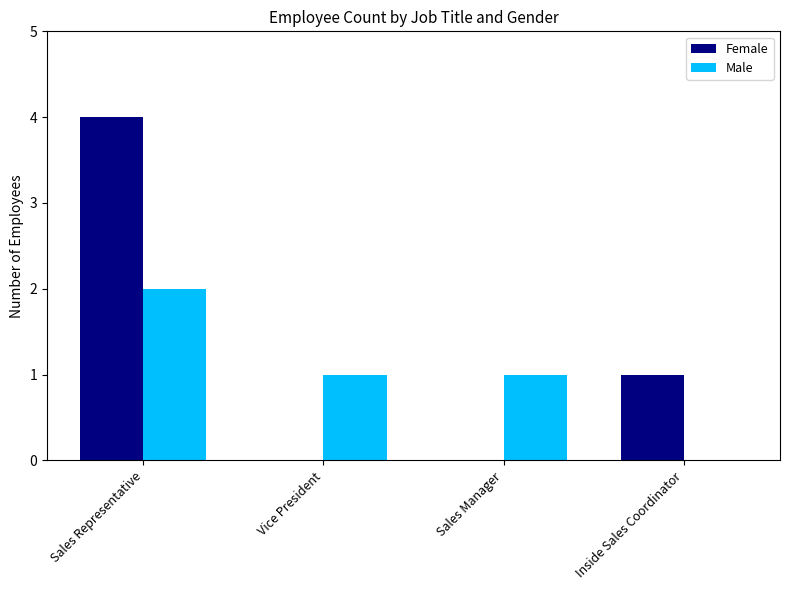

What is the sum of all Female values?

5